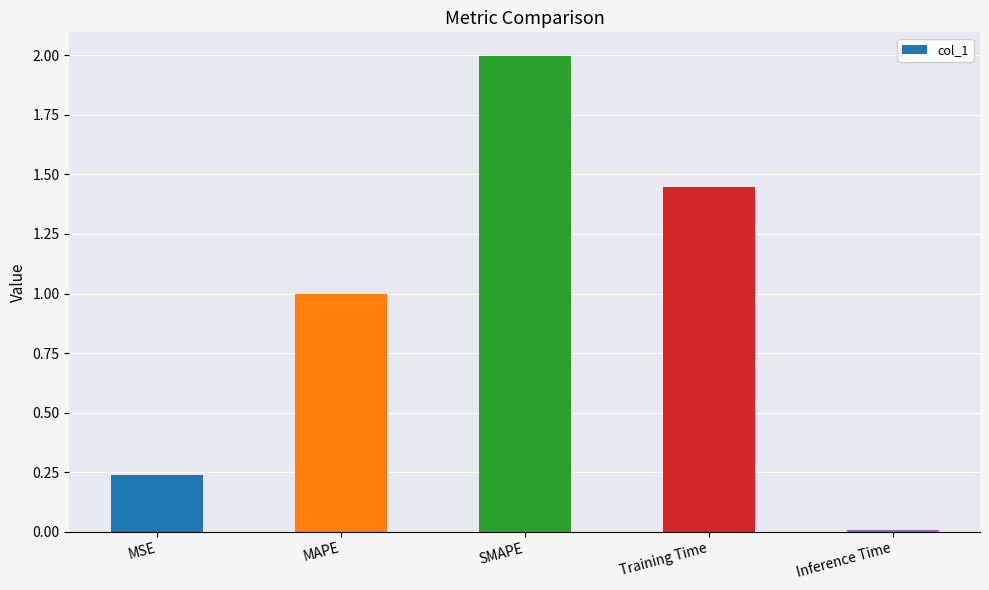

Between MAPE and SMAPE, which is larger?

SMAPE